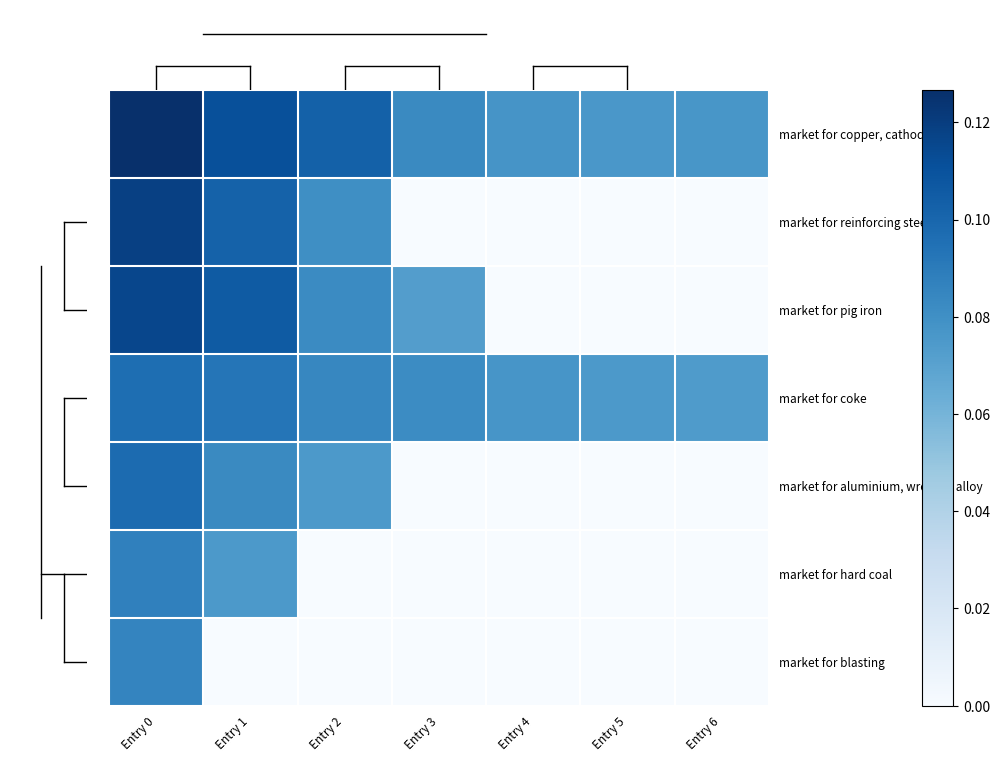

How many series are shown in this chart?

7